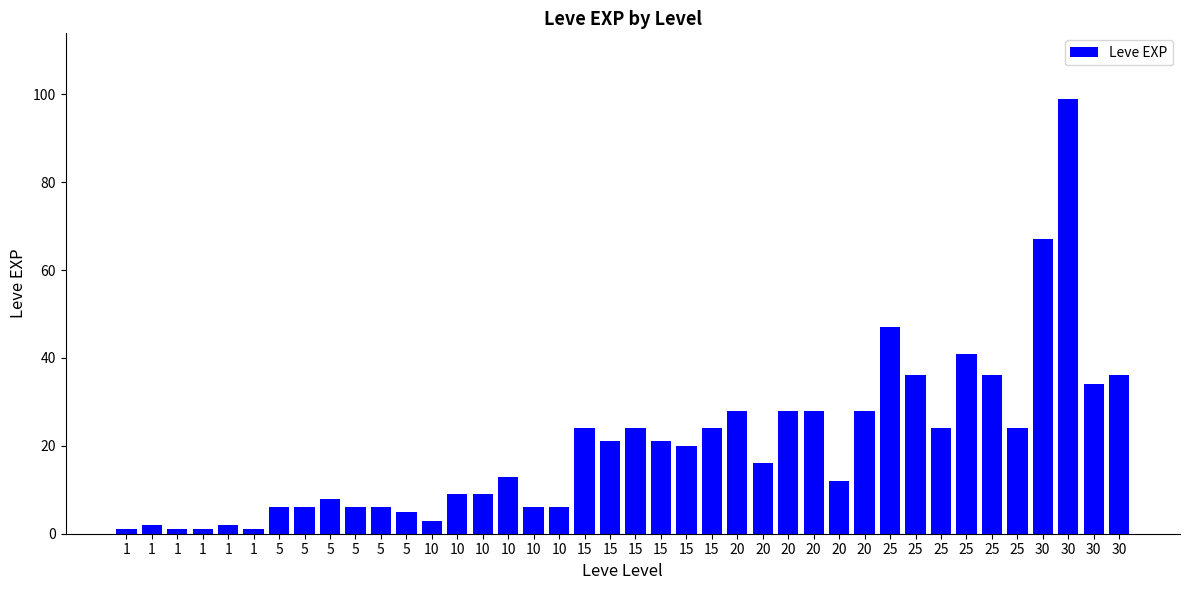

How many series are shown in this chart?

1